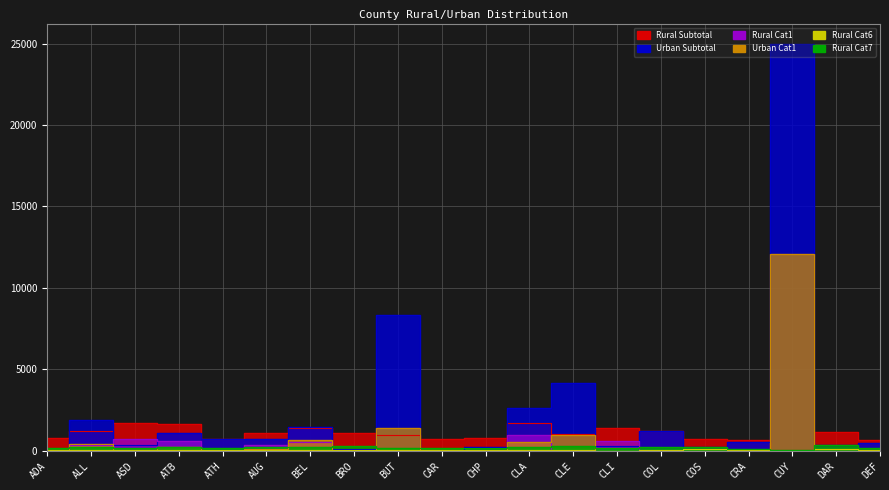

Is the value of Rural Cat1 at DAR greater than the value of Urban Cat1 at COS?

No